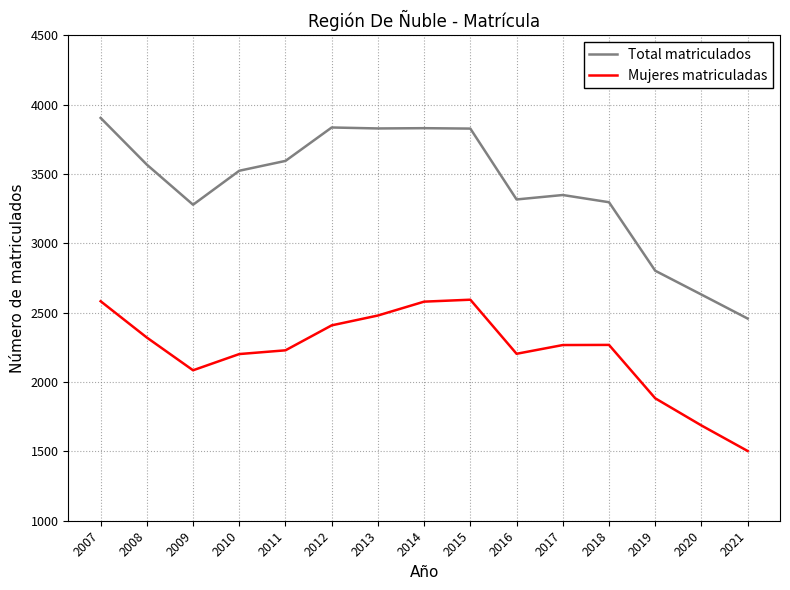

What is the difference between the maximum and minimum values in the Total matriculados series?

1447